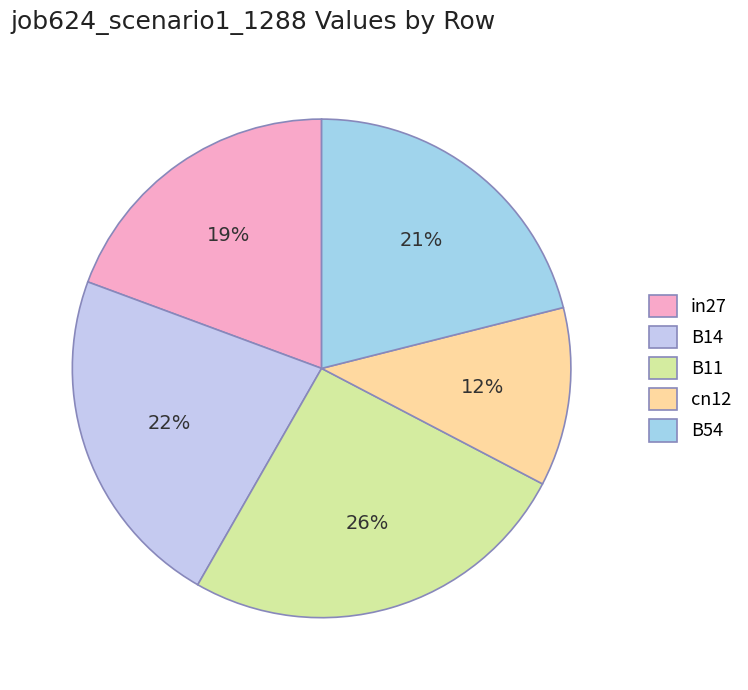

Combined, do B11 and cn12 account for over 50%?

No